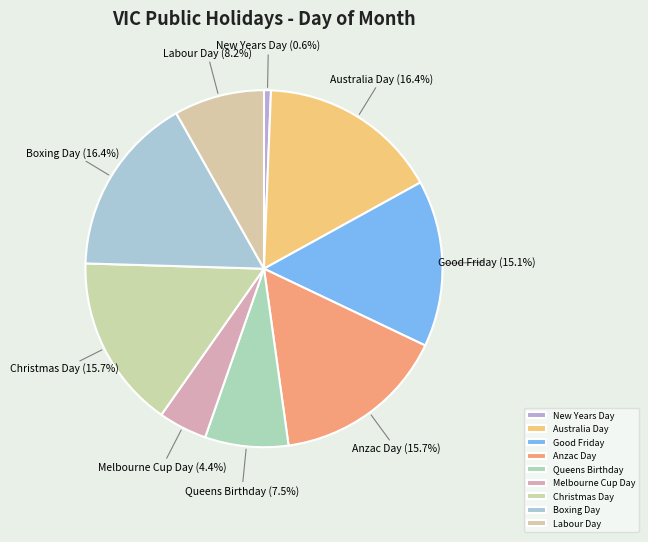

True or false: Christmas Day accounts for 8% of the total.

False